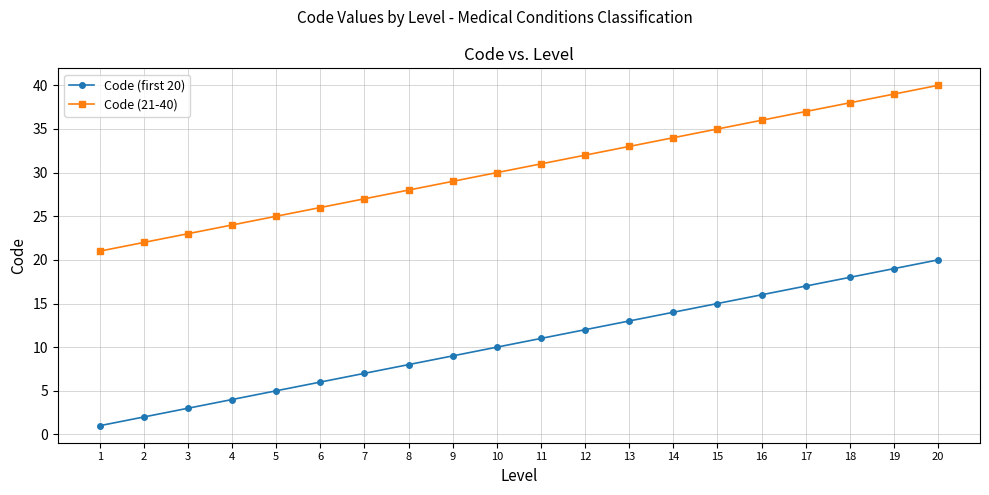

What is the total value across all series at 14?

48